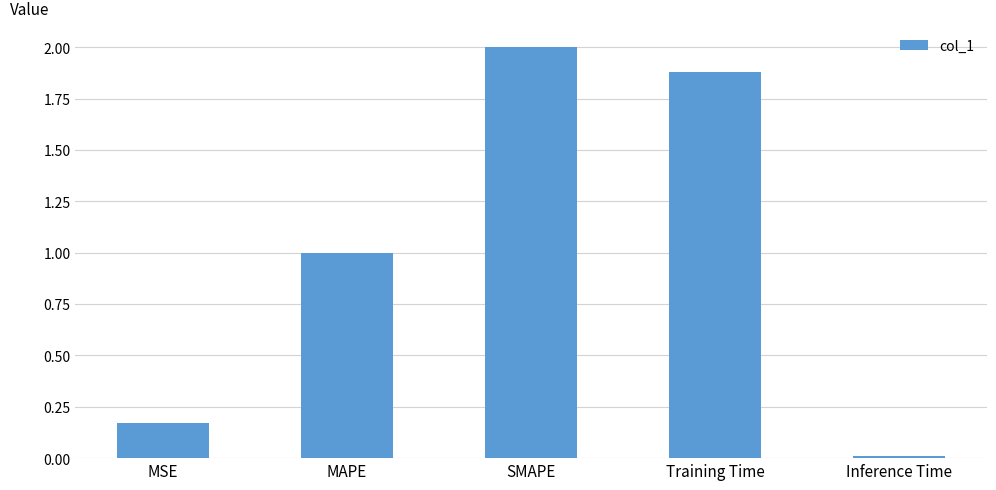

Is it true that the value at Training Time is 1.9?

True